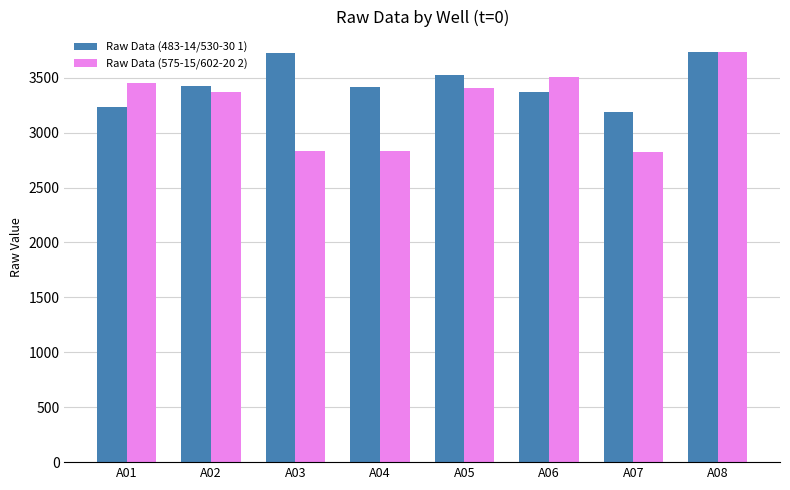

The value of Raw Data (575-15/602-20 2) at A05 is 1875.3. True or false?

False